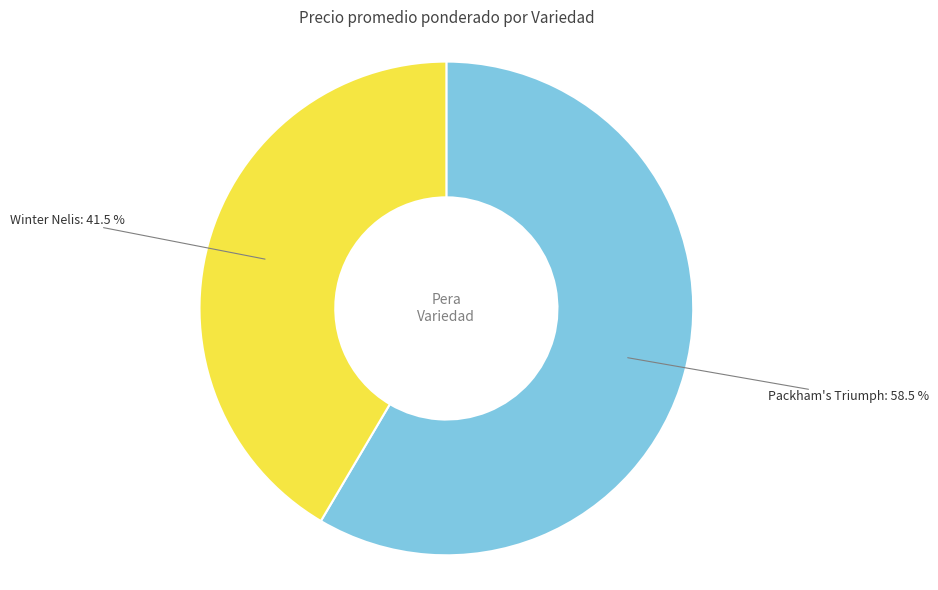

What portion of the pie excludes Winter Nelis?

58.5%